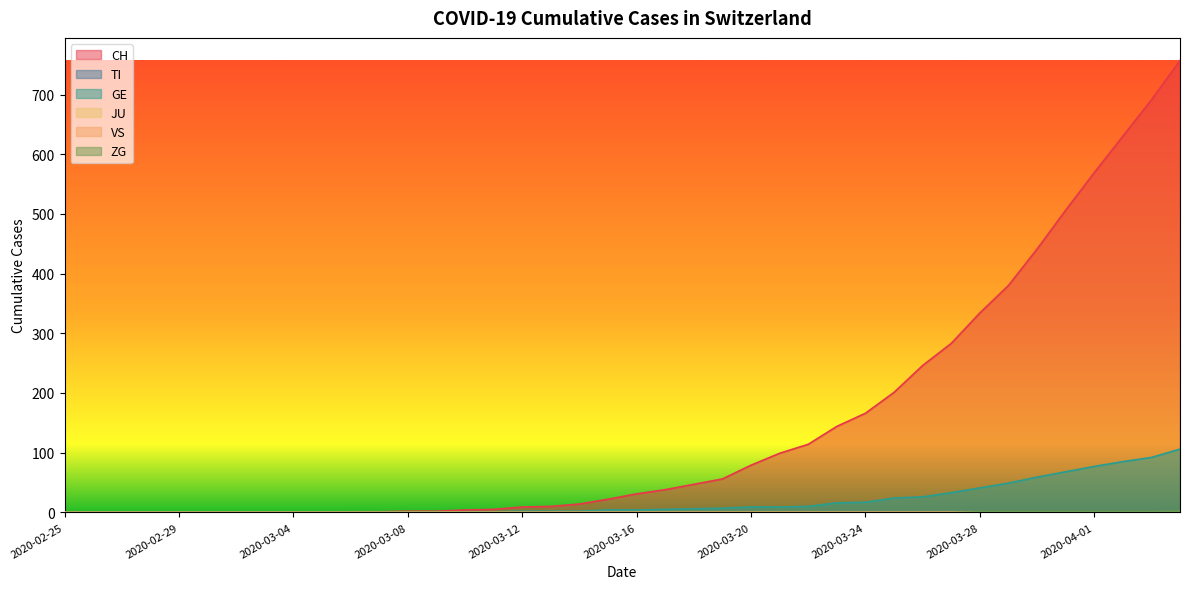

At 2020-03-09, list the series in order from largest to smallest.

CH, TI, GE, VS, ZG